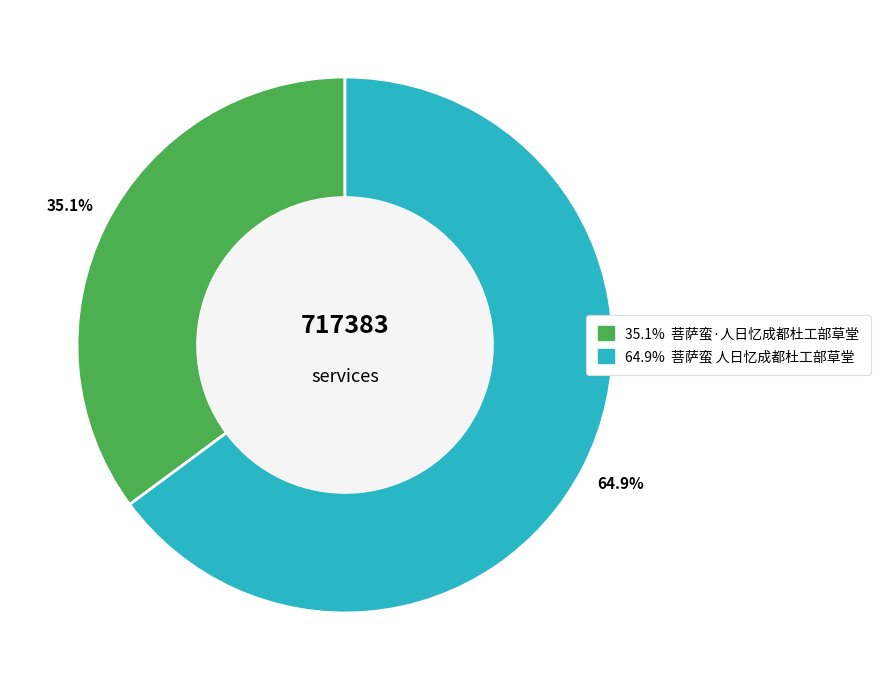

How many segments does this pie chart have?

2